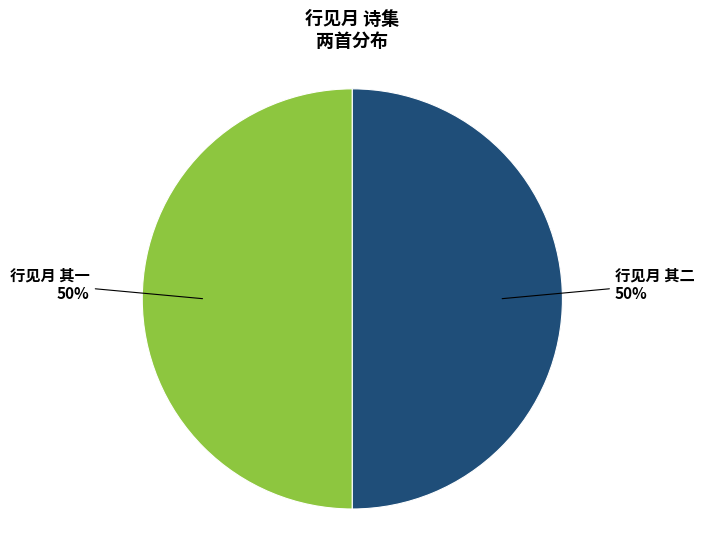

Do 行见月 其一 and 行见月 其二 together represent more than half of the pie?

Yes